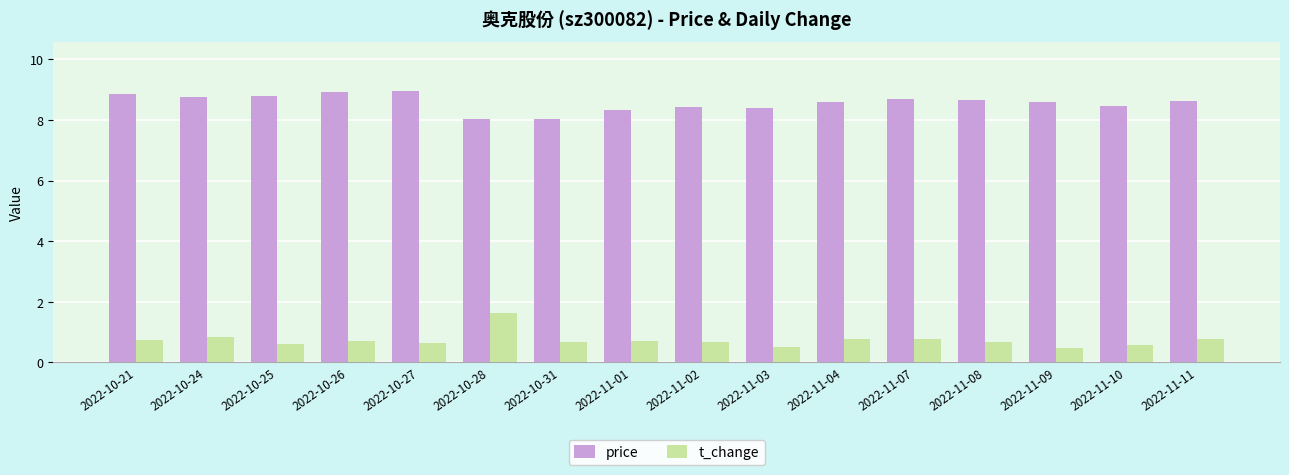

What is the total value across all series at 2022-10-21?

9.6